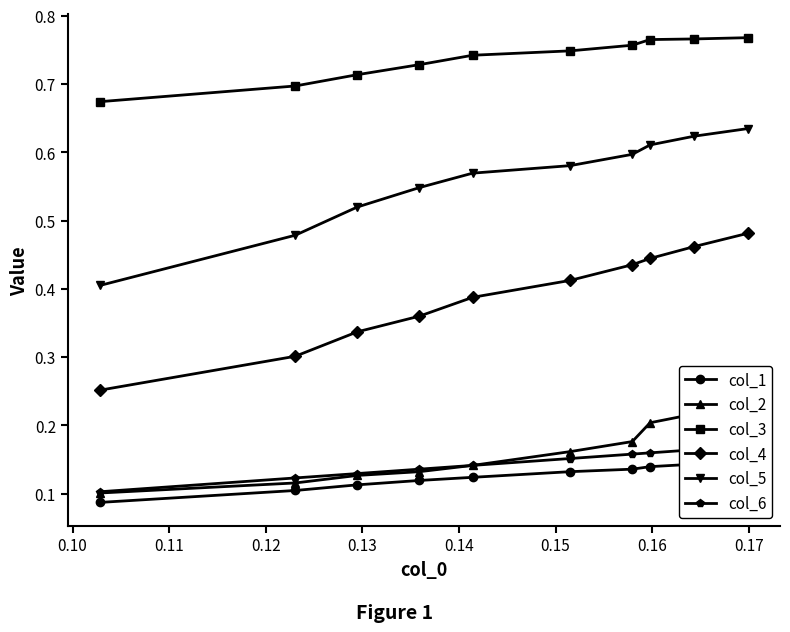

Count the col_4 values in the range 0 to 1.

10